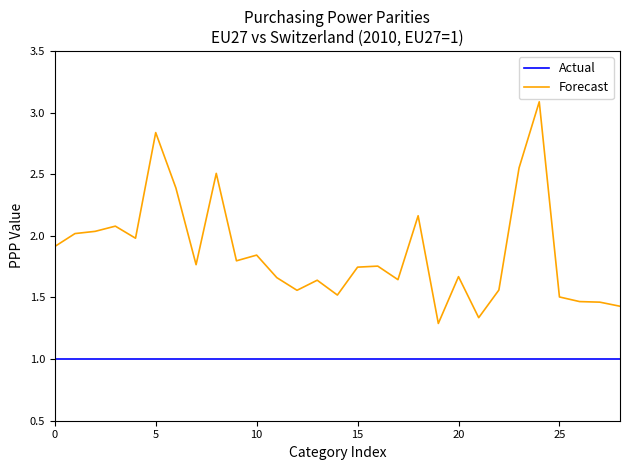

What is the maximum value shown in the chart?

3.1